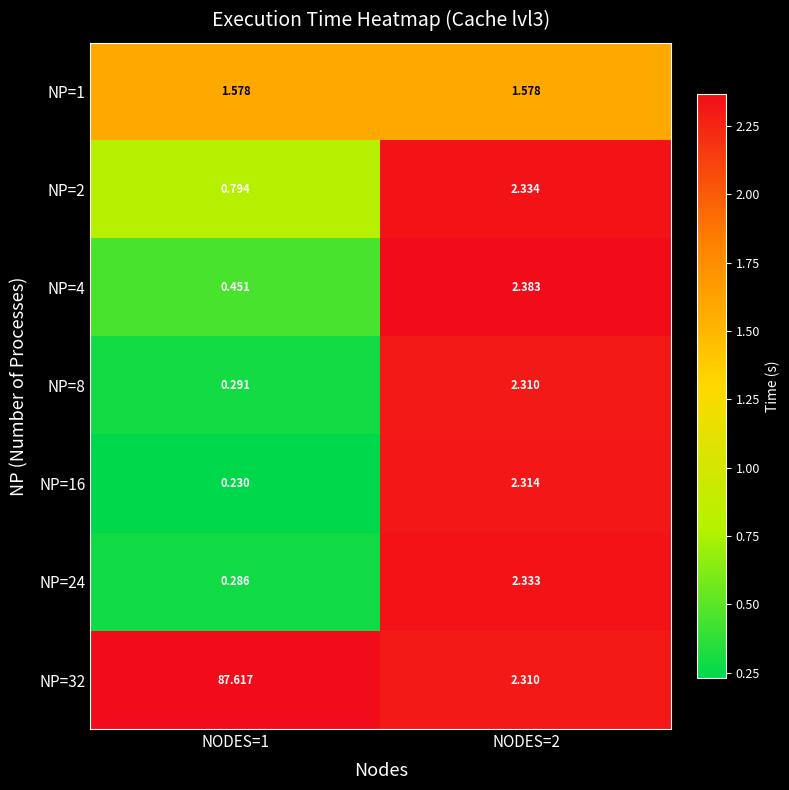

How many data points in NP=8 are above 2?

1